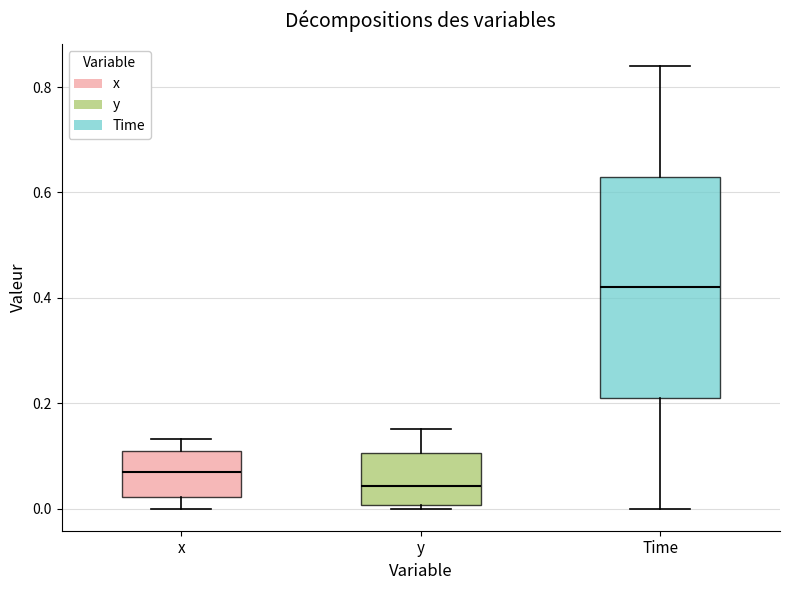

Reading left to right, transcribe this box plot: for each box, give where its median line is, the range the box spans, and where its two whiskers end, as read against the y-axis. The values are not printed on the chart, so give them approximately, as read against the axis.

x: median 0.06, box 0.02 to 0.10, whiskers 0.00 to 0.14
y: median 0.04, box 0.00 to 0.10, whiskers 0.00 (just below the box's lower edge) to 0.16
Time: median 0.42, box 0.22 to 0.64, whiskers 0.00 to 0.84